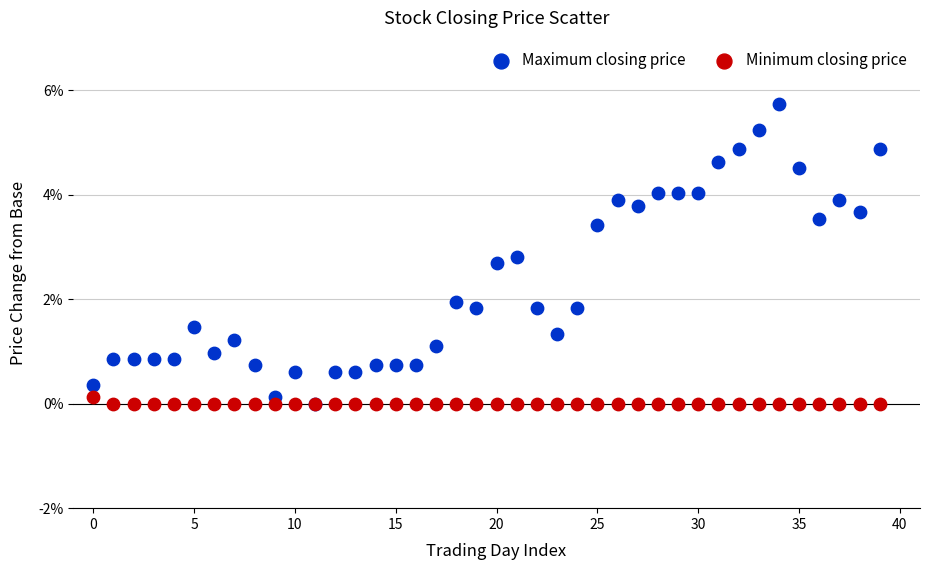

What are all the series names shown in the legend?

Maximum closing price, Minimum closing price